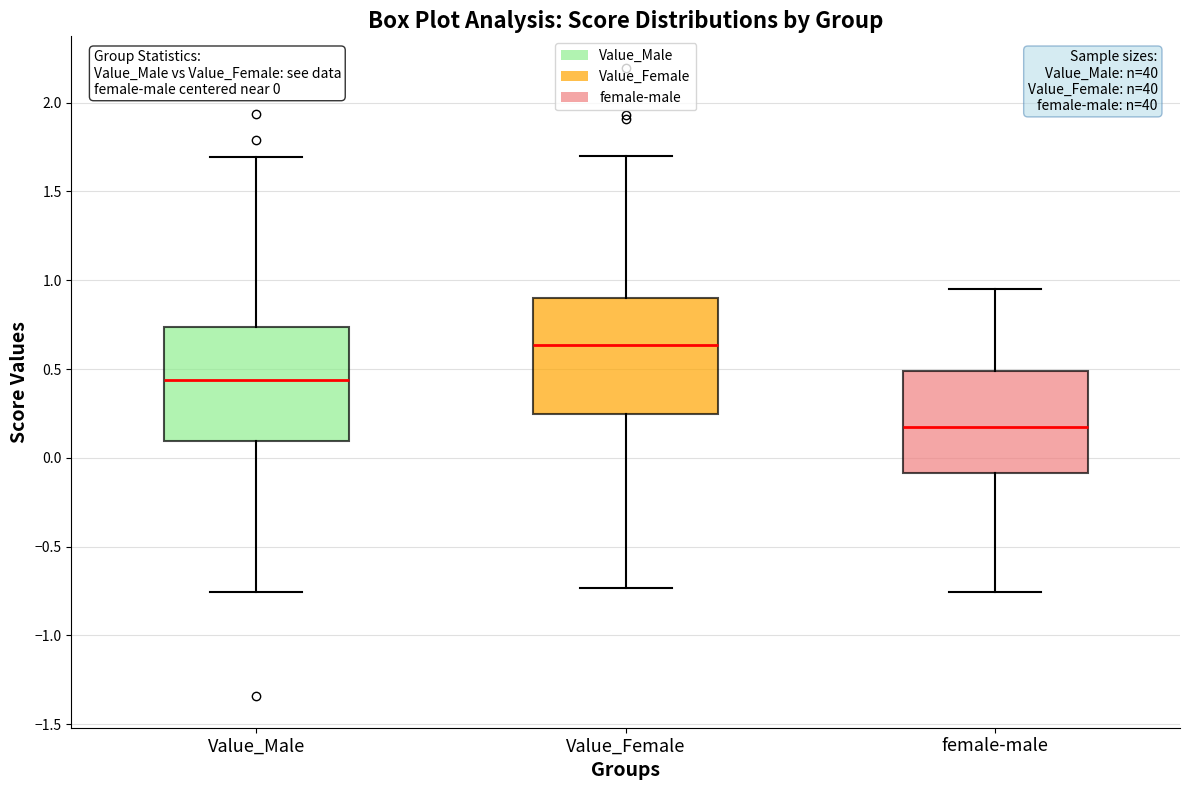

Which box has the highest median line?

Value_Female